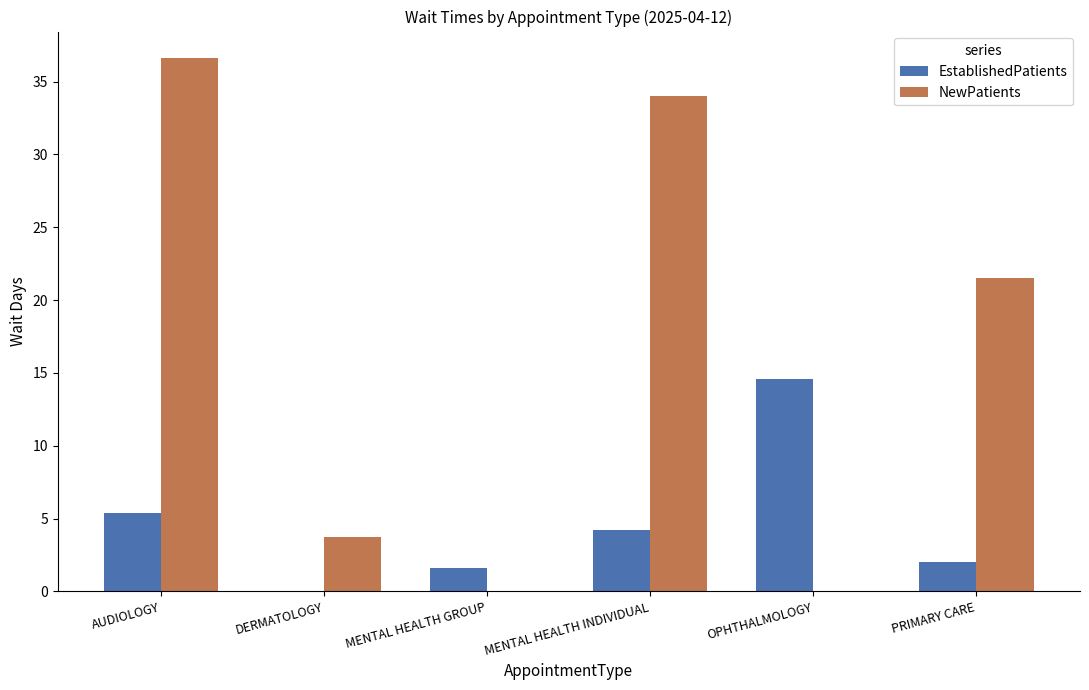

Which series has the largest total across all categories?

NewPatients